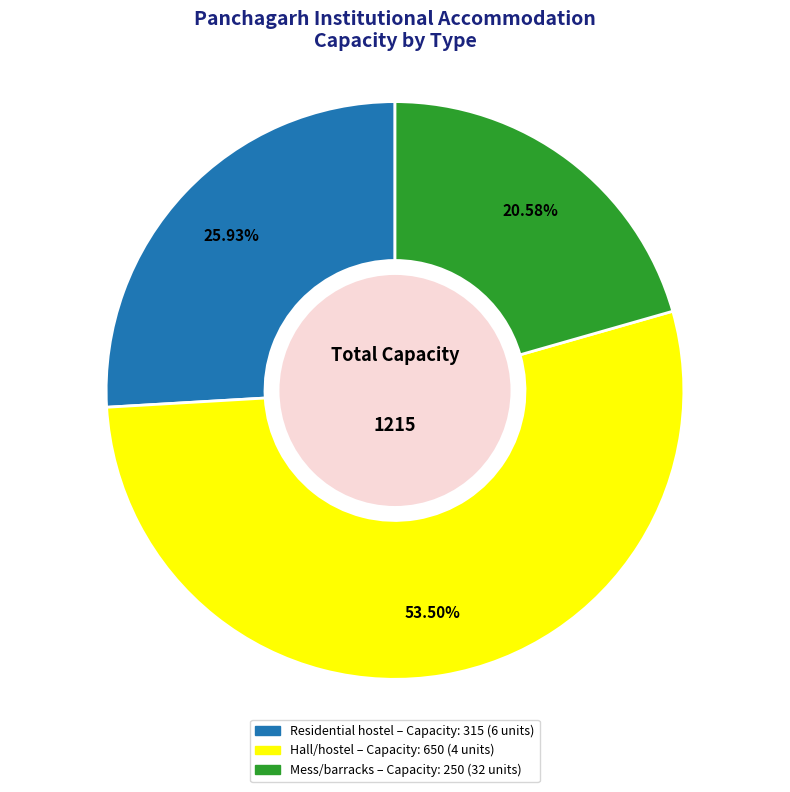

To the nearest percent, what is the difference between the Mess/barracks and Hall/hostel slice percentages?

33%